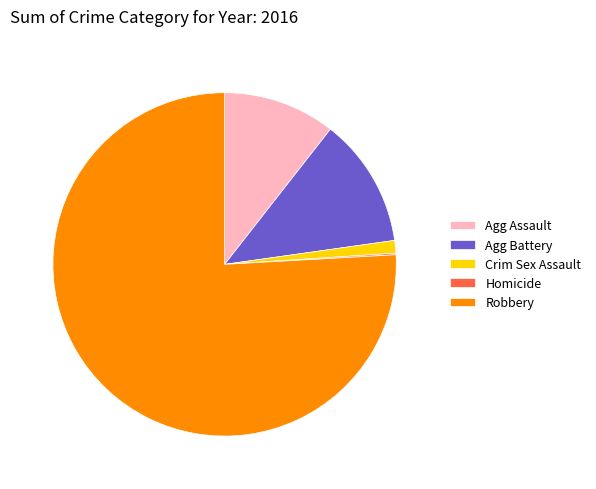

Between Robbery and Crim Sex Assault, which is larger?

Robbery